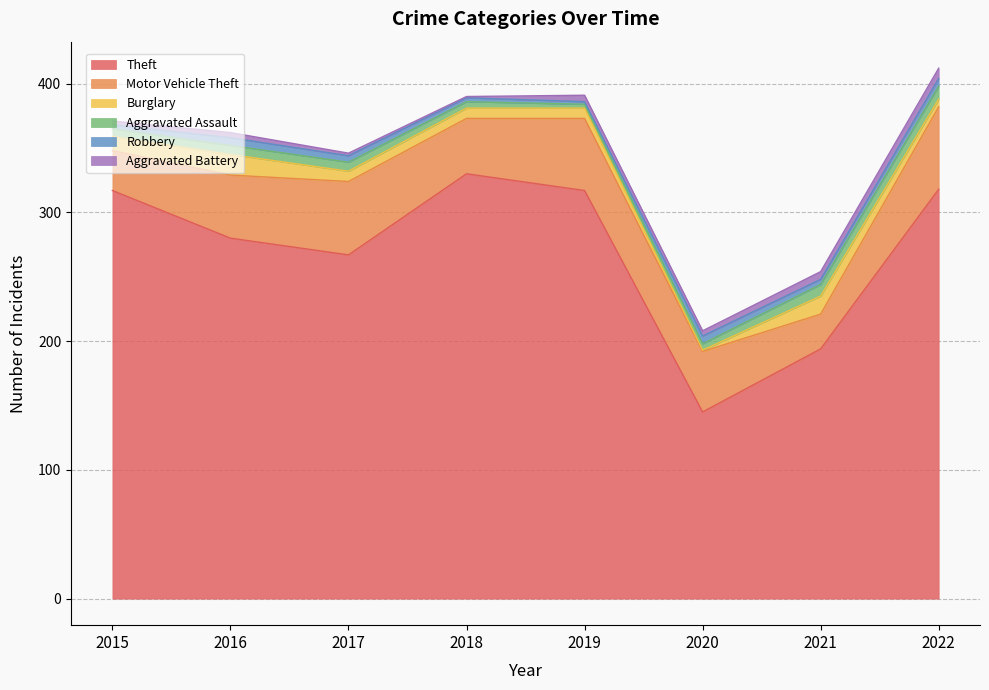

Does the chart have visible grid lines?

Yes